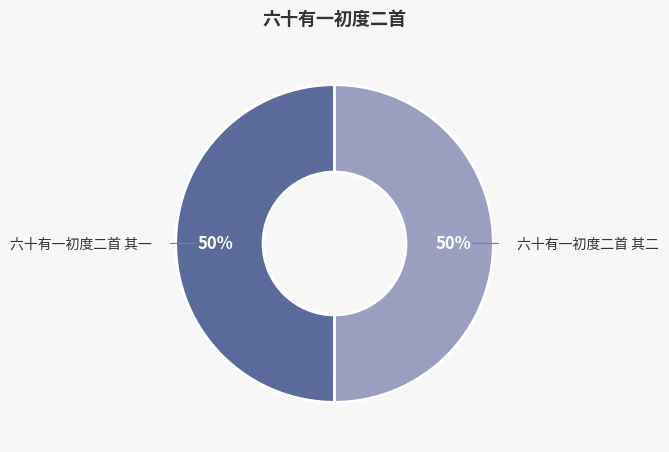

How many segments does this pie chart have?

2